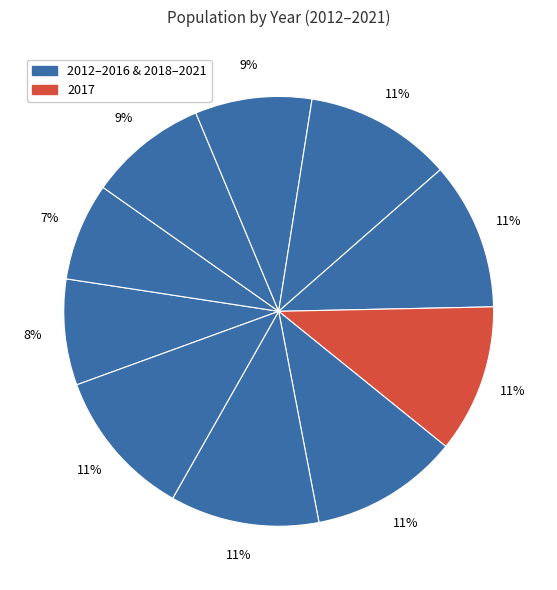

How many segments does this pie chart have?

10